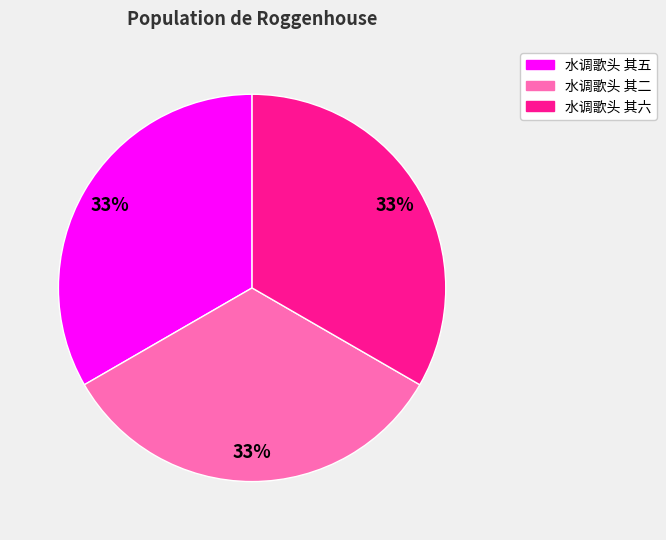

To the nearest percent, what is the average slice percentage?

33%